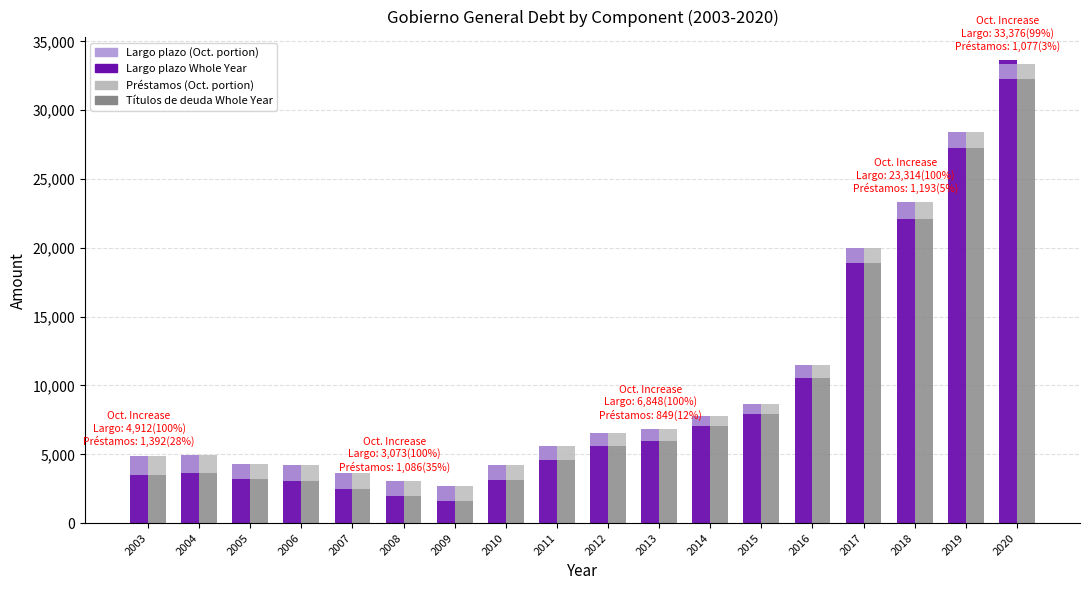

How many groups of bars are there?

18